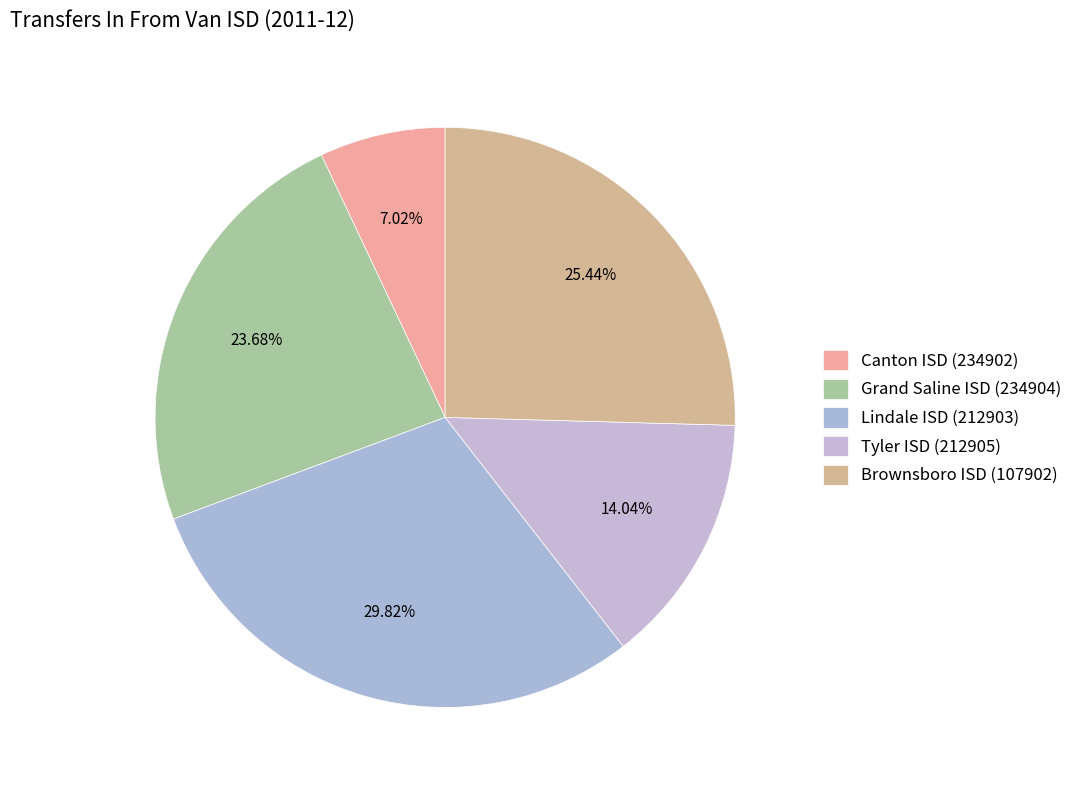

Rank the categories by value from highest to lowest.

Lindale ISD (212903), Brownsboro ISD (107902), Grand Saline ISD (234904), Tyler ISD (212905), Canton ISD (234902)